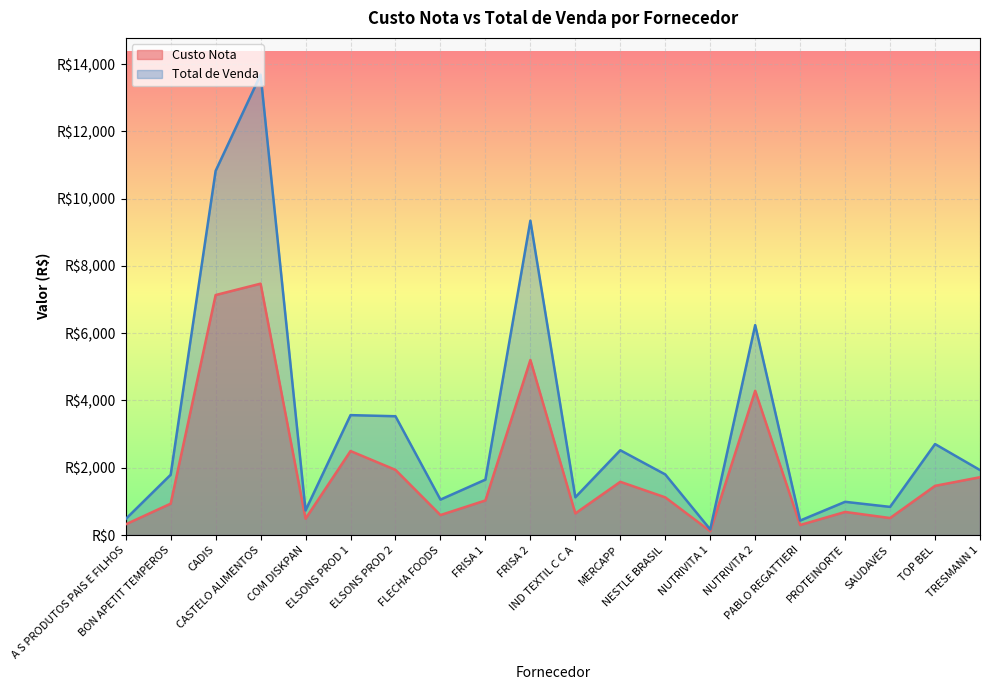

Reading left to right, list all the values displayed in this chart.

Custo Nota: A S PRODUTOS PAIS E FILHOS=317.6	BON APETIT TEMPEROS=932.4	CADIS=7134.8	CASTELO ALIMENTOS=7472.9	COM DISKPAN=486.0	ELSONS PROD 1=2496.9	ELSONS PROD 2=1937.2	FLECHA FOODS=593.2	FRISA 1=1027.6	FRISA 2=5204.7	IND TEXTIL C C A=642.7	MERCAPP=1582.1	NESTLE BRASIL=1120.0	NUTRIVITA 1=114.0	NUTRIVITA 2=4288.4	PABLO REGATTIERI=297.7	PROTEINORTE=686.2	SAUDAVES=504.9	TOP BEL=1462.0	TRESMANN 1=1718.2
Total de Venda: A S PRODUTOS PAIS E FILHOS=475.5	BON APETIT TEMPEROS=1791.9	CADIS=10826.7	CASTELO ALIMENTOS=13685.0	COM DISKPAN=732.0	ELSONS PROD 1=3564.6	ELSONS PROD 2=3531.1	FLECHA FOODS=1053.0	FRISA 1=1647.3	FRISA 2=9345.8	IND TEXTIL C C A=1122.1	MERCAPP=2520.4	NESTLE BRASIL=1801.3	NUTRIVITA 1=166.3	NUTRIVITA 2=6240.8	PABLO REGATTIERI=430.2	PROTEINORTE=987.4	SAUDAVES=836.5	TOP BEL=2704.6	TRESMANN 1=1931.3